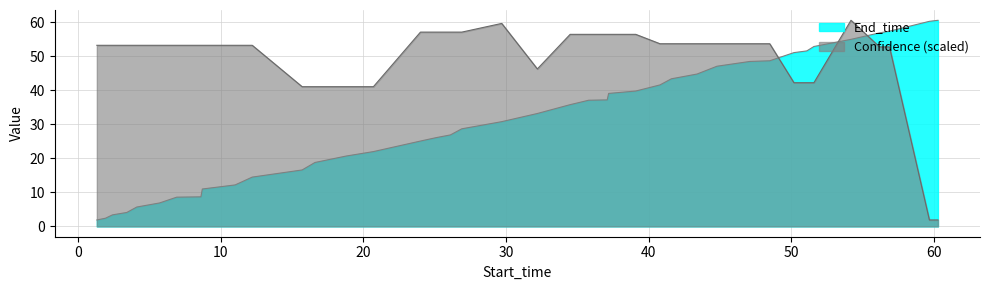

What is the difference between the maximum and second lowest values in the End_time series?

58.2